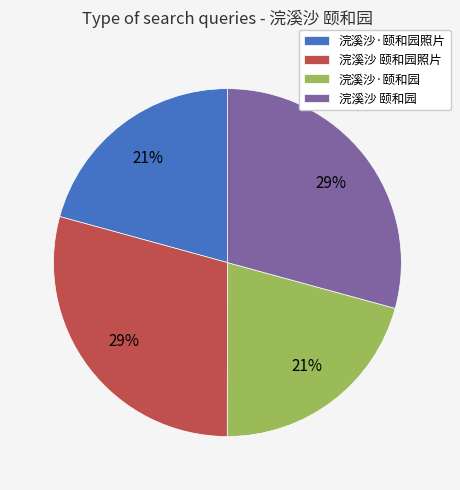

Is the sum of 浣溪沙 颐和园照片 and 浣溪沙 颐和园 greater than half?

Yes